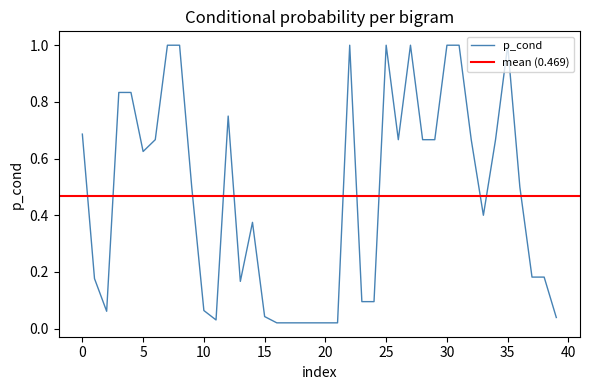

Where is the first local maximum?

12